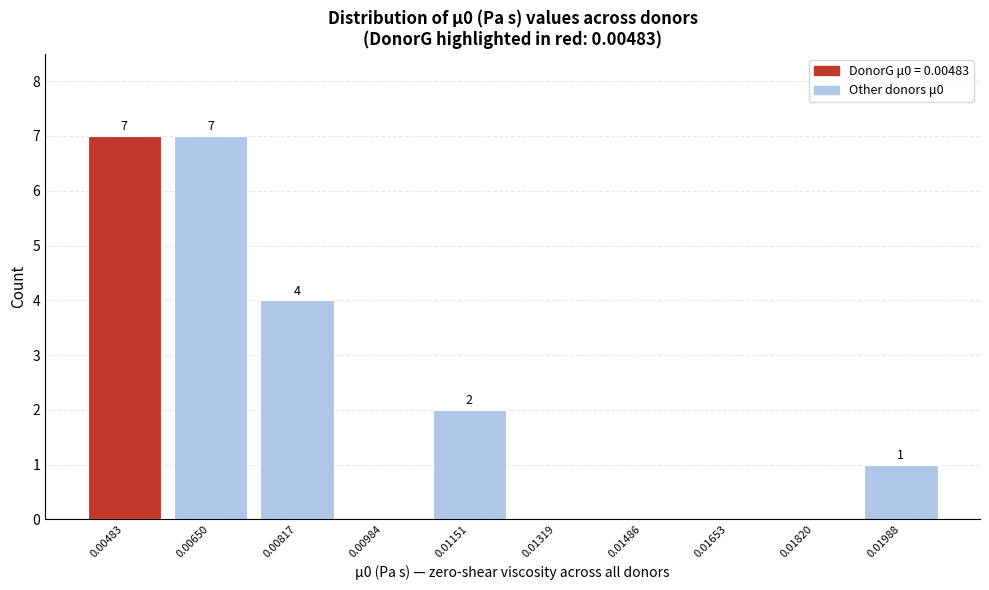

Reading left to right, extract all data points from this chart.

0.00483=7	0.00650=7	0.00817=4	0.00984=0	0.01151=2	0.01319=0	0.01486=0	0.01653=0	0.01820=0	0.01988=1